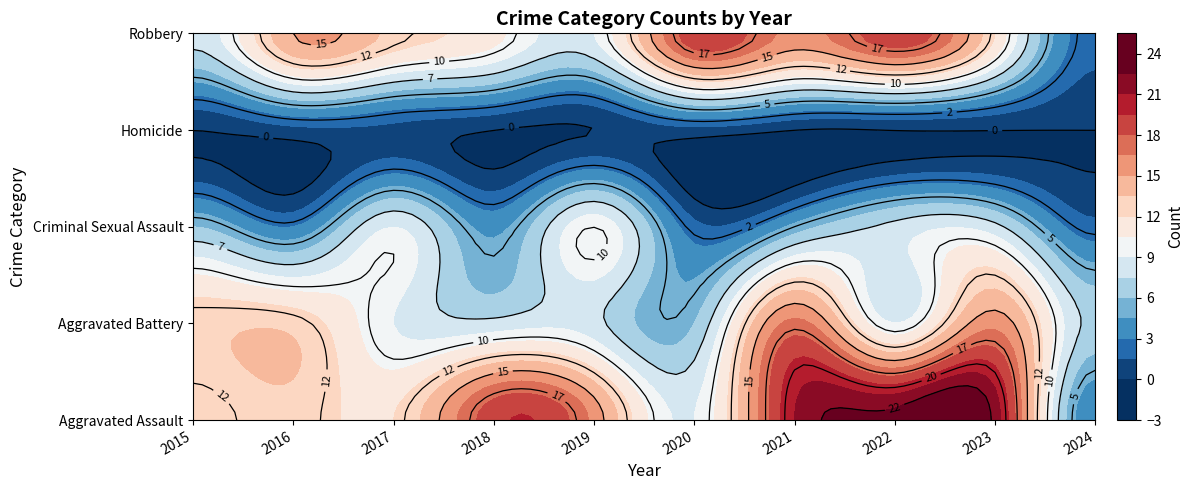

At 2020, list the series in order from largest to smallest.

Robbery, Aggravated Assault, Aggravated Battery, Criminal Sexual Assault, Homicide